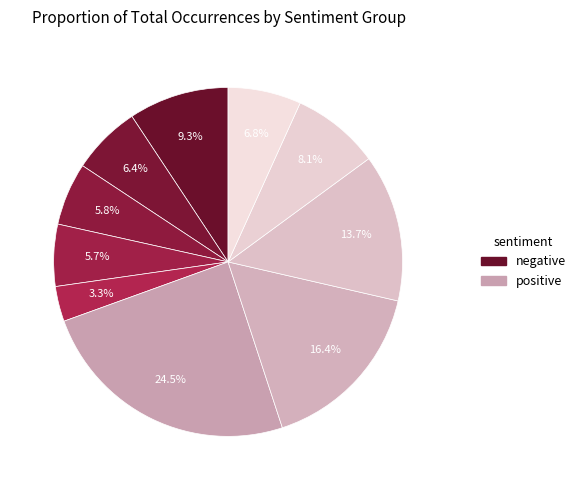

Count the number of slices in the pie.

10